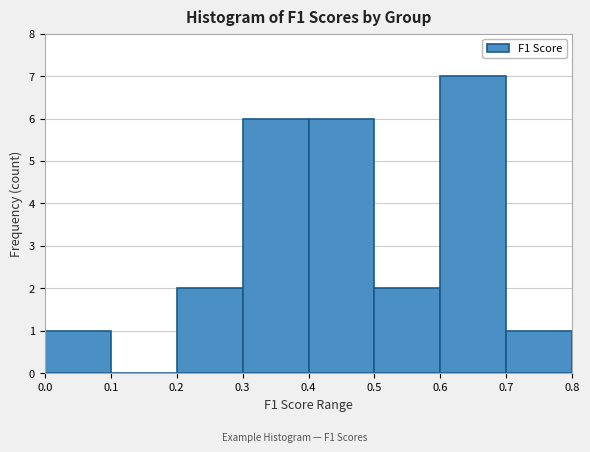

What is the height of the bar covering 0.5 to 0.6 on the x-axis? The values are not printed on the chart, so give them approximately, as read against the axis.

2